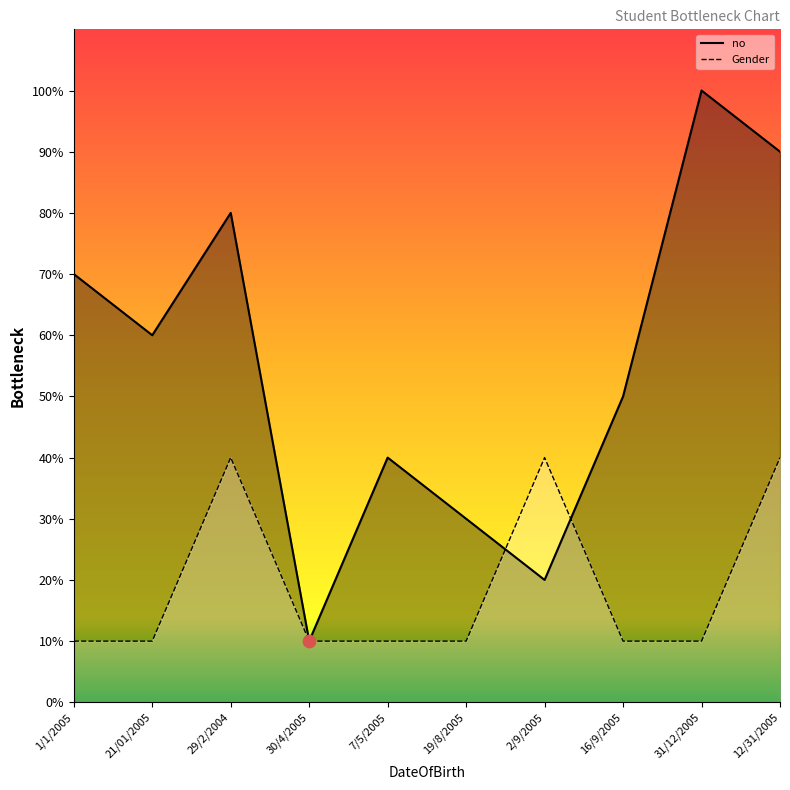

At how many categories does at least one series exceed 3?

8